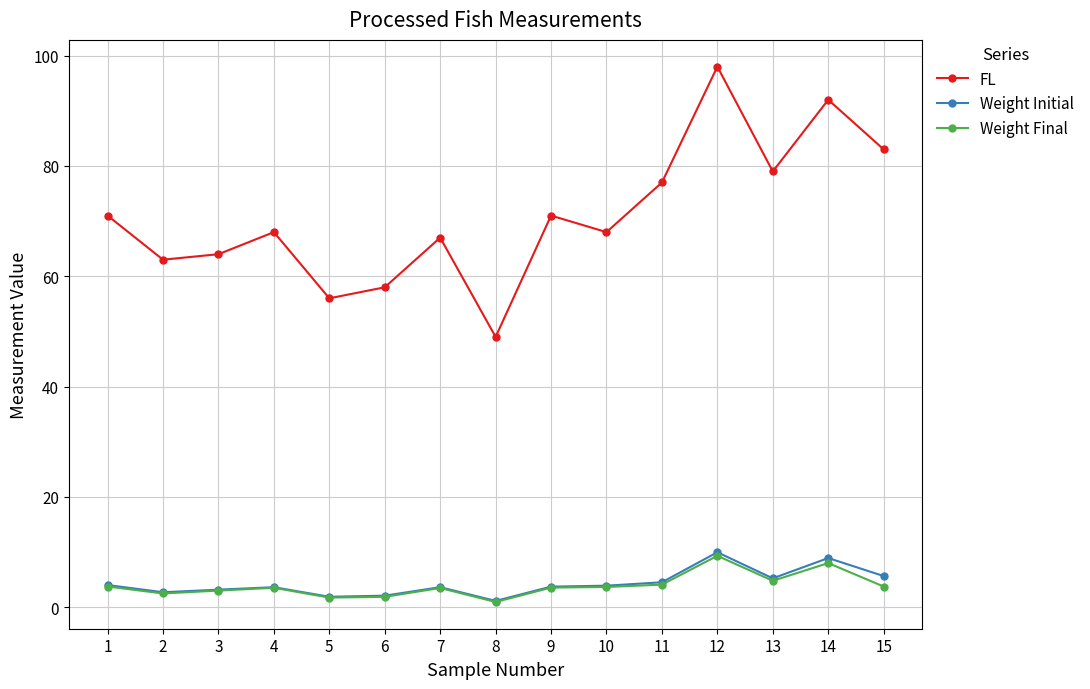

True or false: FL and Weight Final intersect in this chart.

False